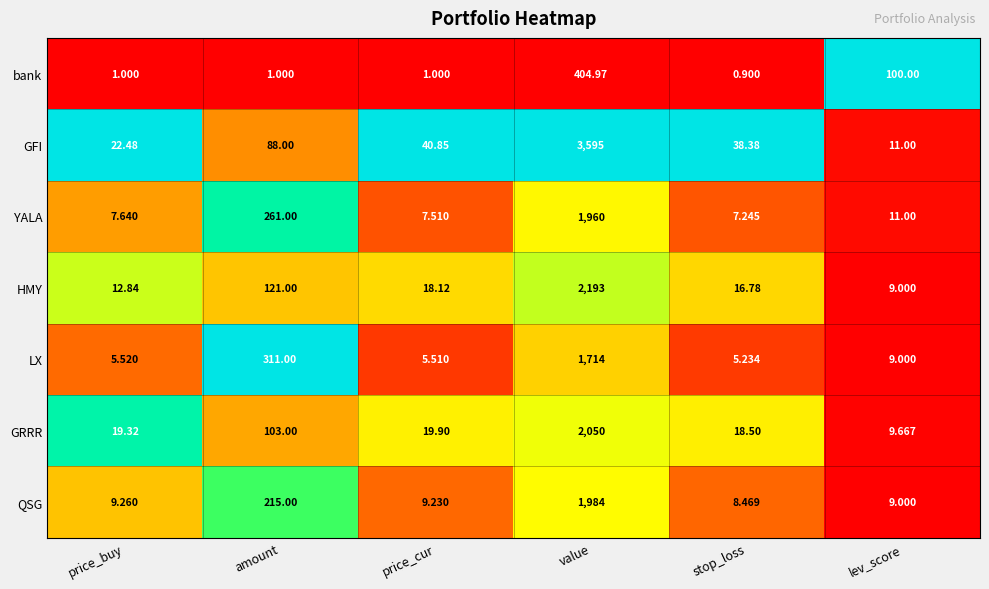

Where is GFI nearest to the value 1803?

amount